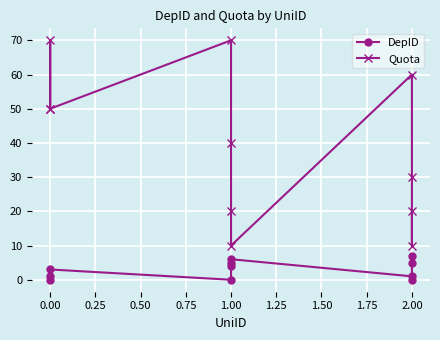

The value of Quota at 1.00 is 10. True or false?

True